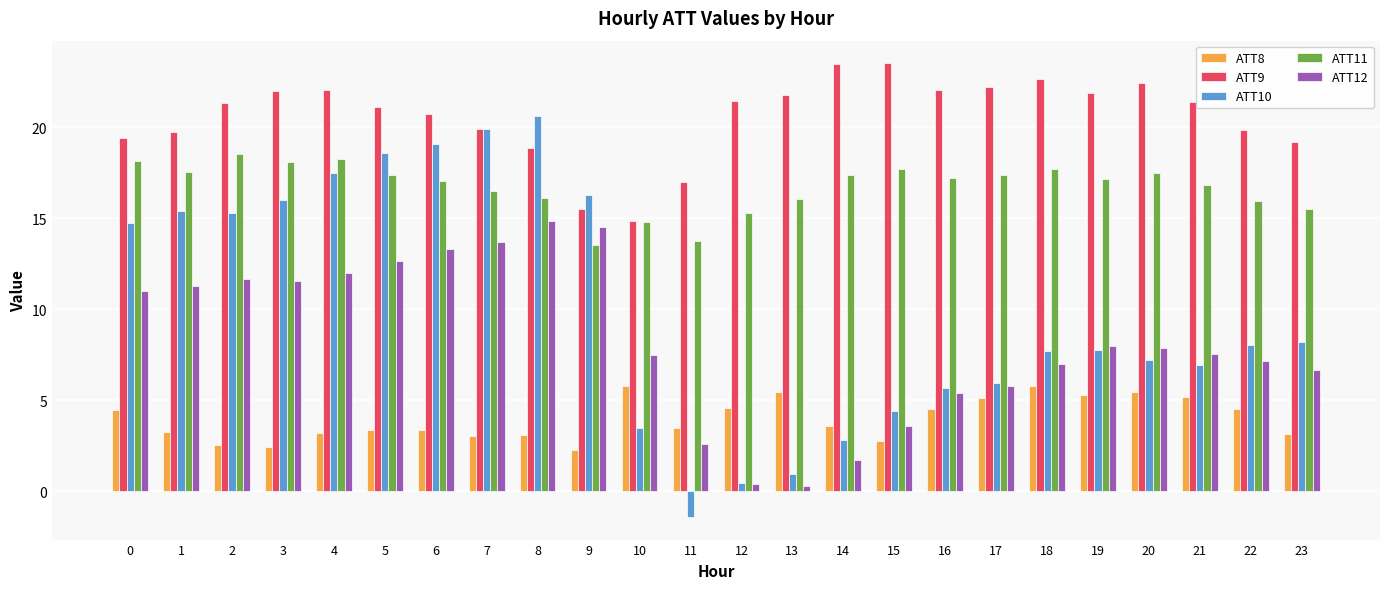

What is the spread (max minus min) of values at 9?

14.0